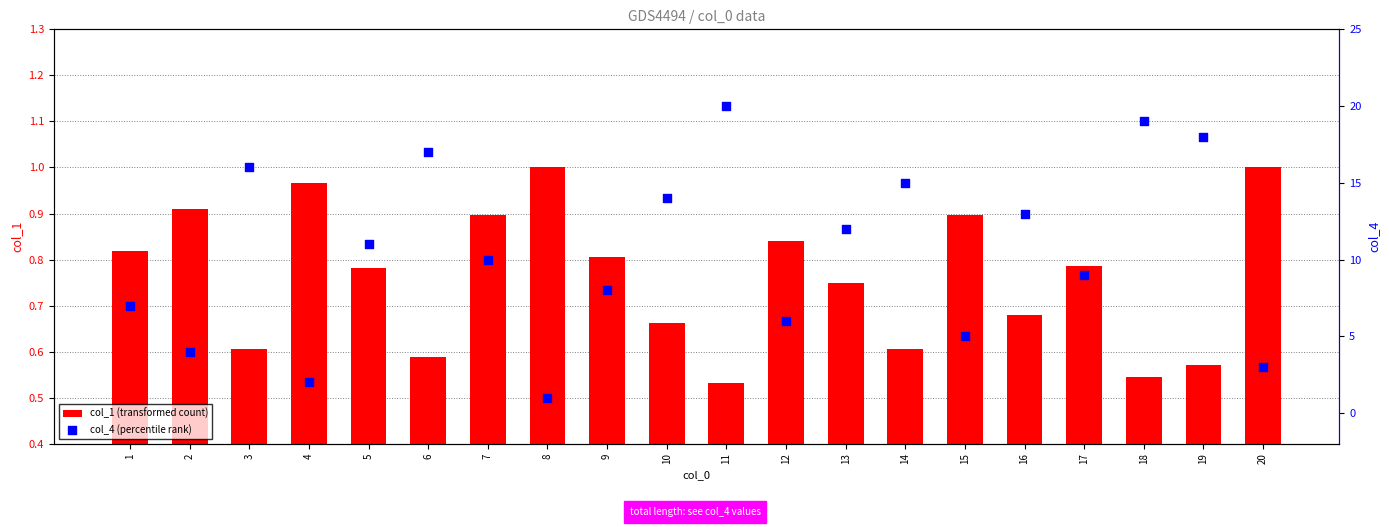

At how many categories does at least one series exceed 17?

3